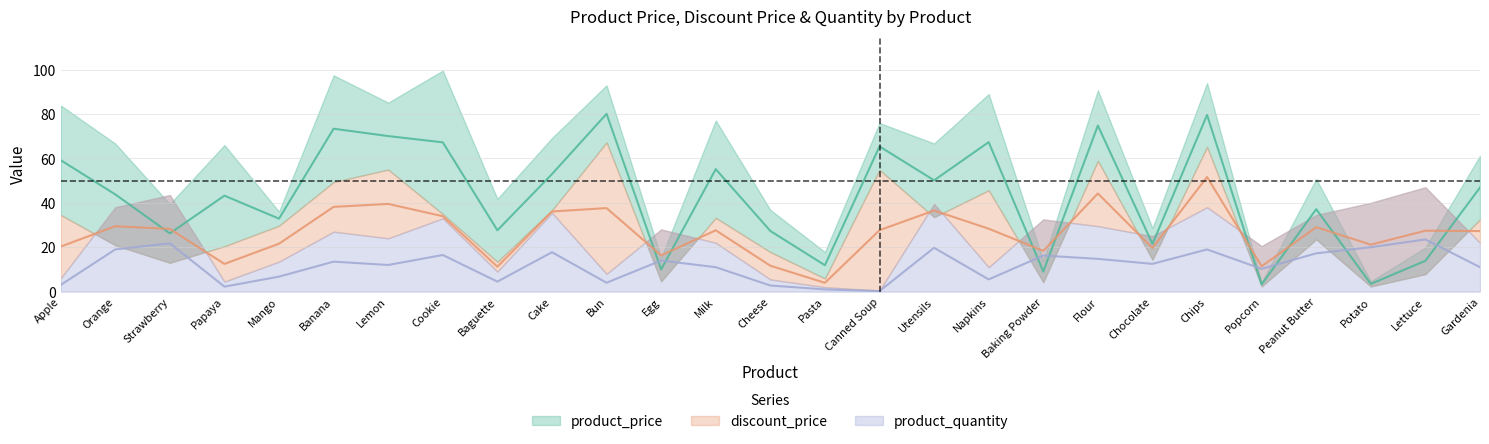

Where does the product_quantity series first go above 12?

Orange